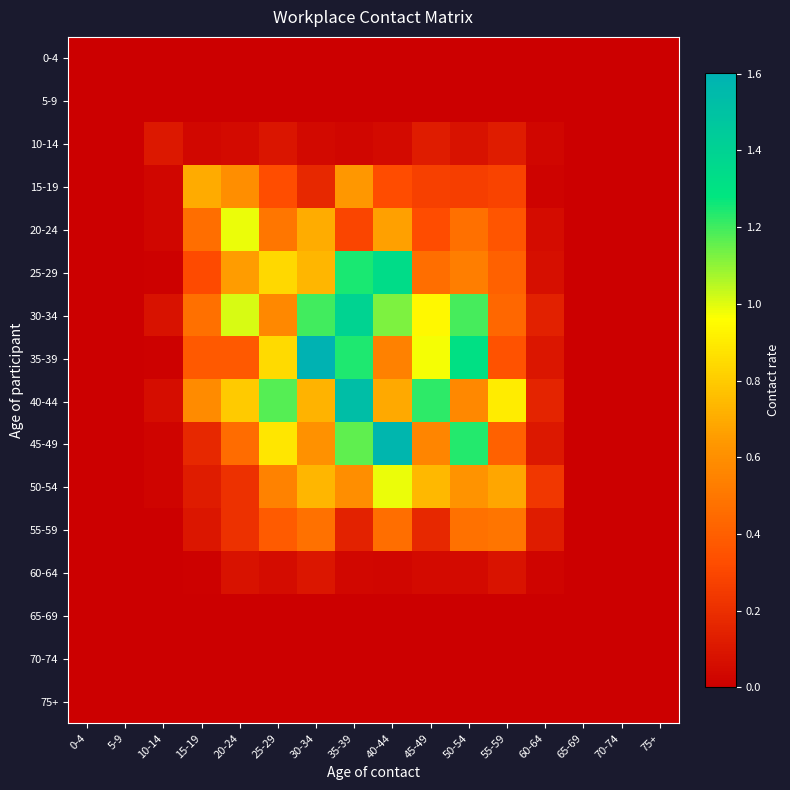

At which category does the chart reach its minimum across all series?

0-4